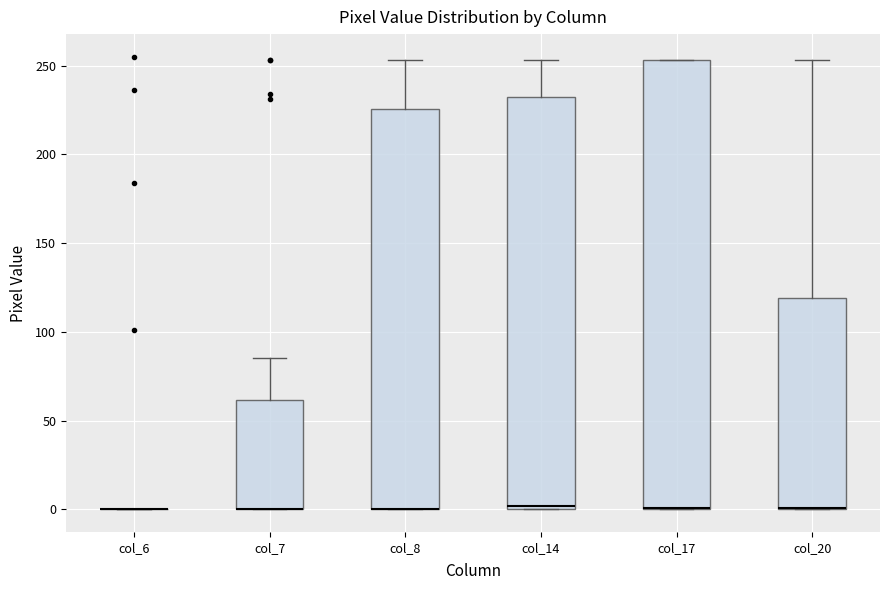

Which box is the tallest, from its lower edge to its upper edge?

col_17